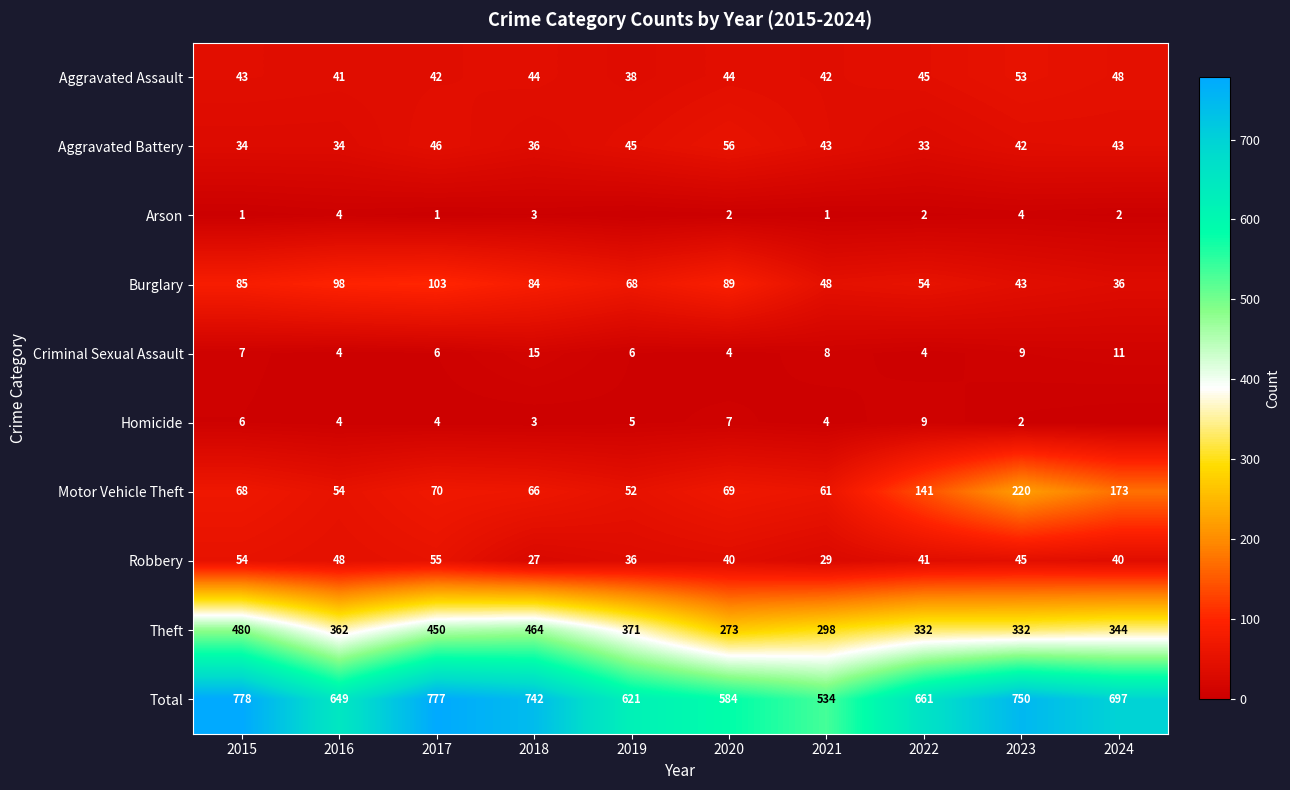

What value does the Theft series have at 2018?

464